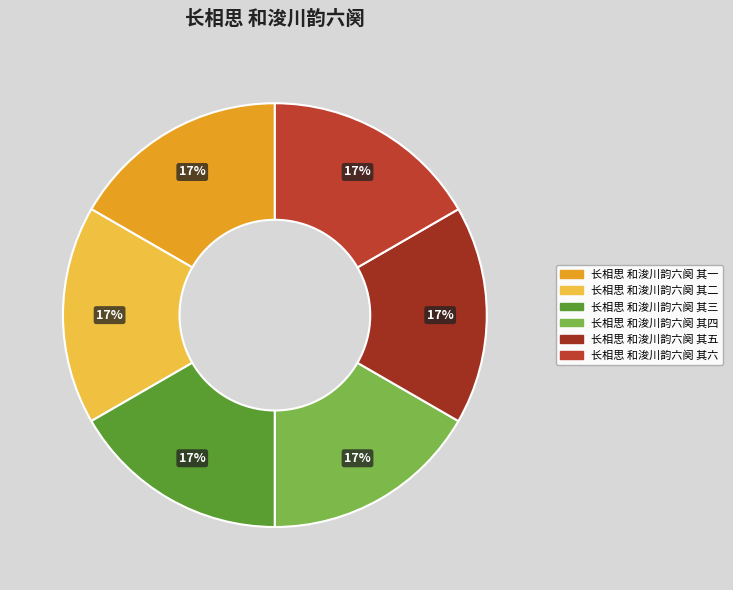

Is it true that 长相思 和浚川韵六阕 其一 is 17% of the pie?

True